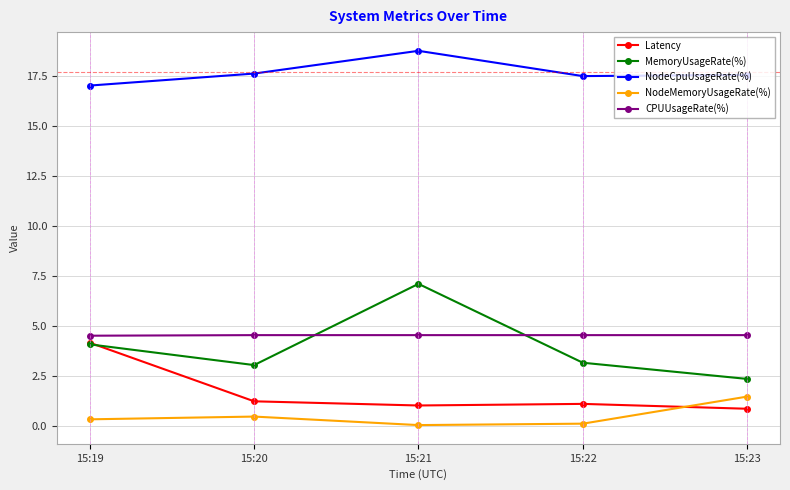

At which category does the chart reach its peak across all series?

15:21